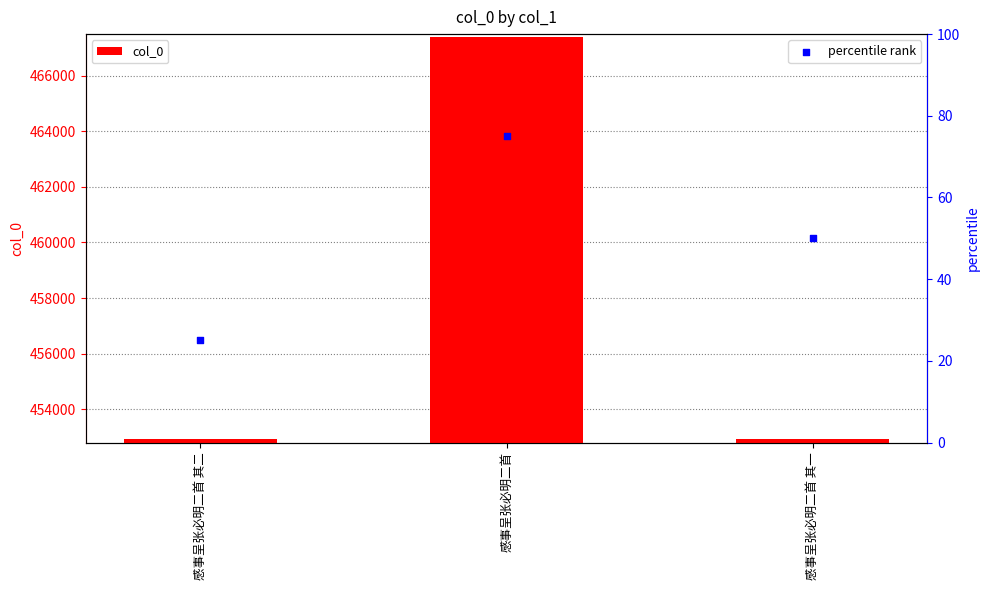

Which series has the largest total across all categories?

col_0